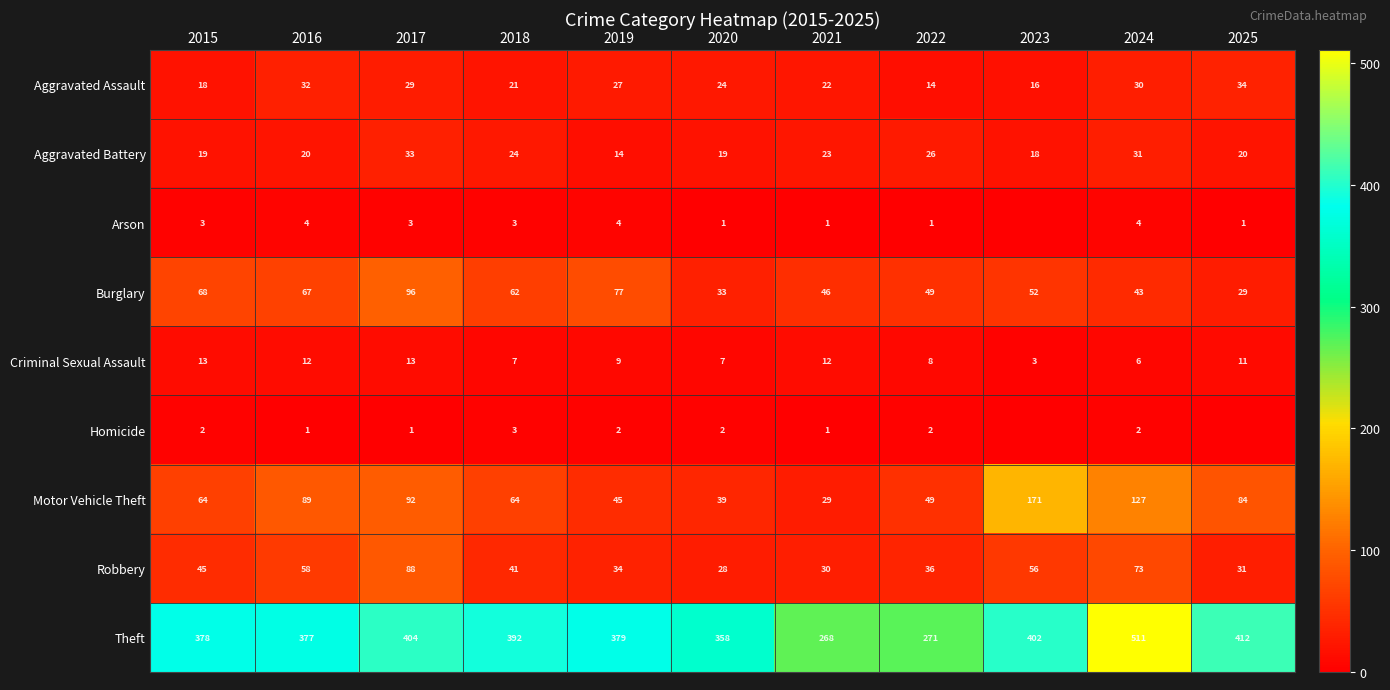

What is the difference between the highest and lowest values at 2023?

402